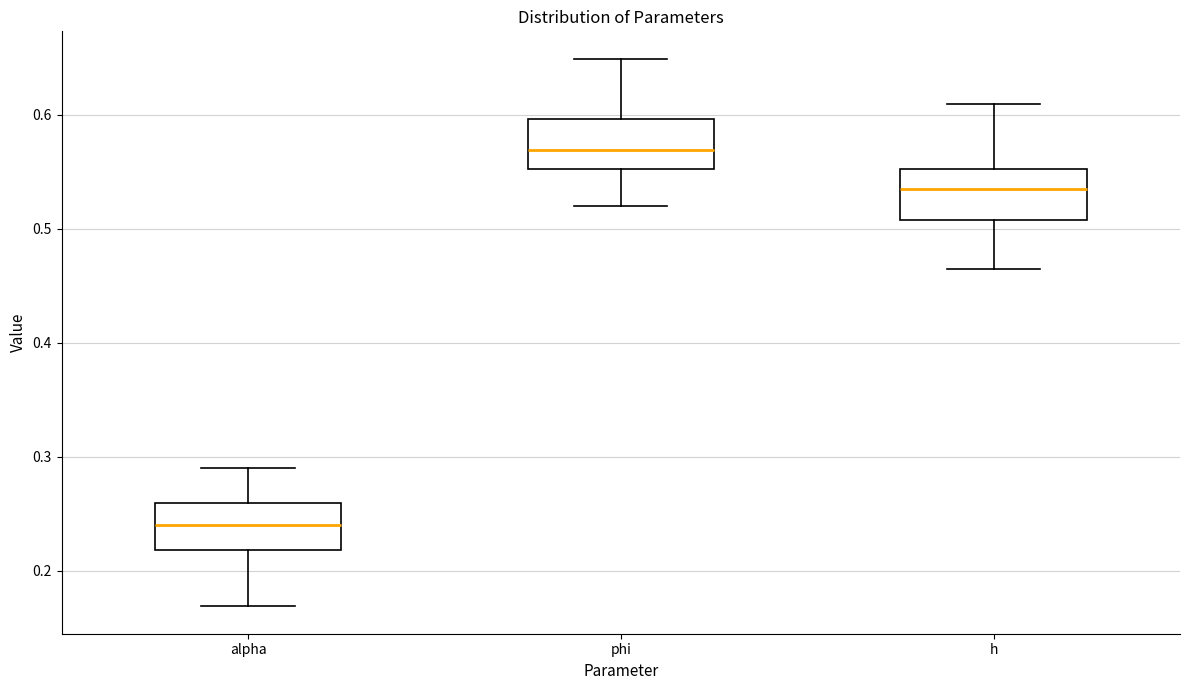

Which box's median line is the highest?

phi